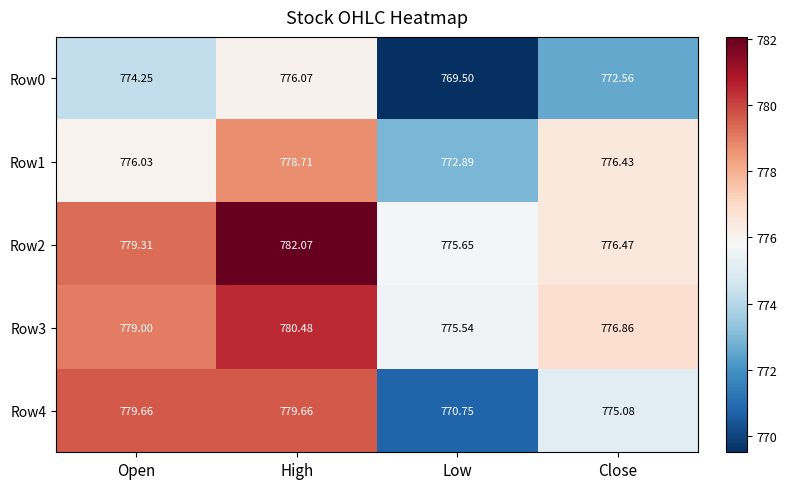

At which label is Row2 closest to 778?

Open